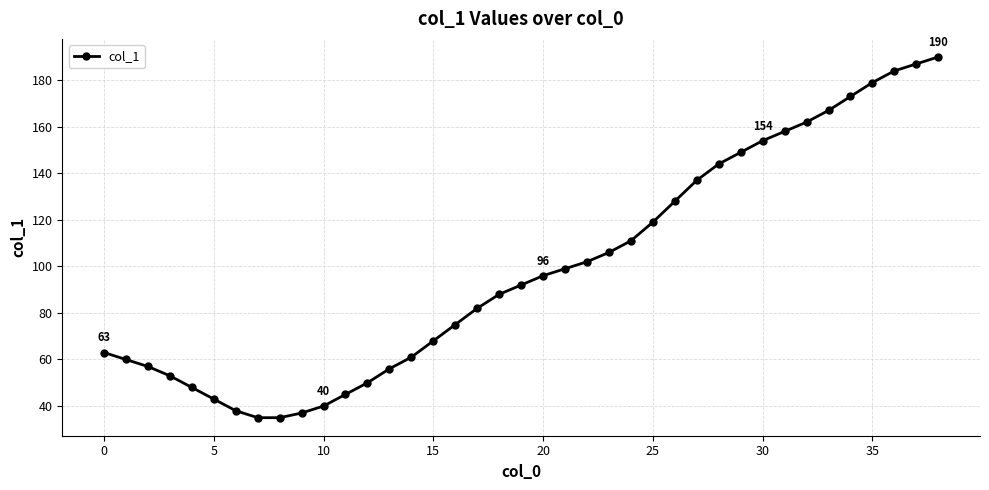

What is the sum of all values?

3871